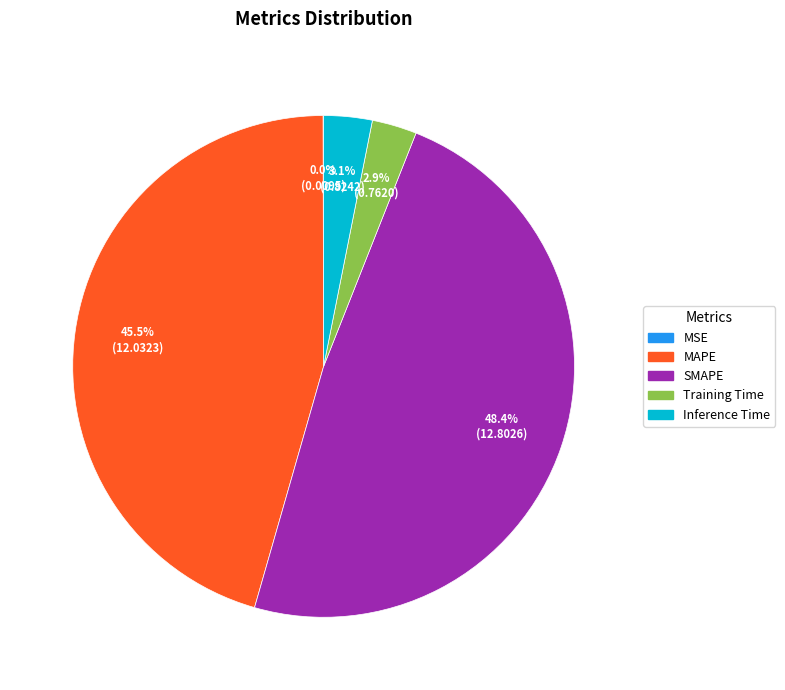

What portion of the pie excludes MAPE?

54.5%